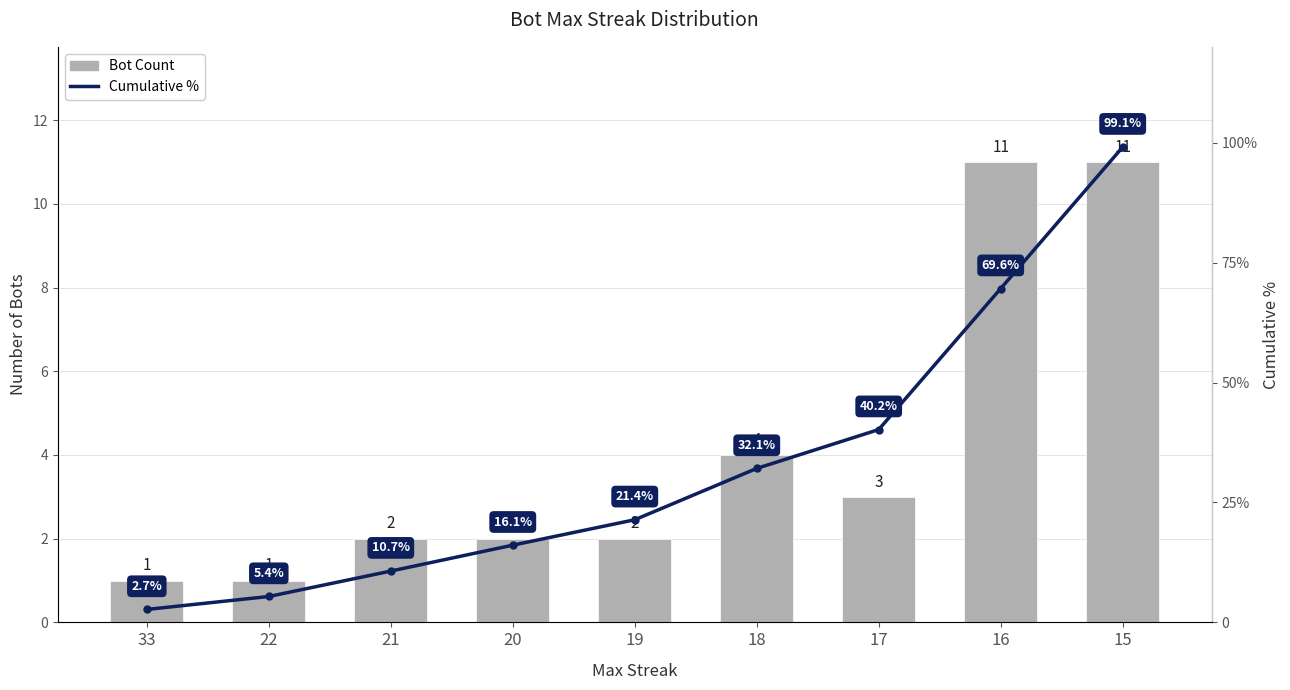

Which series has the largest range (max minus min)?

Cumulative %